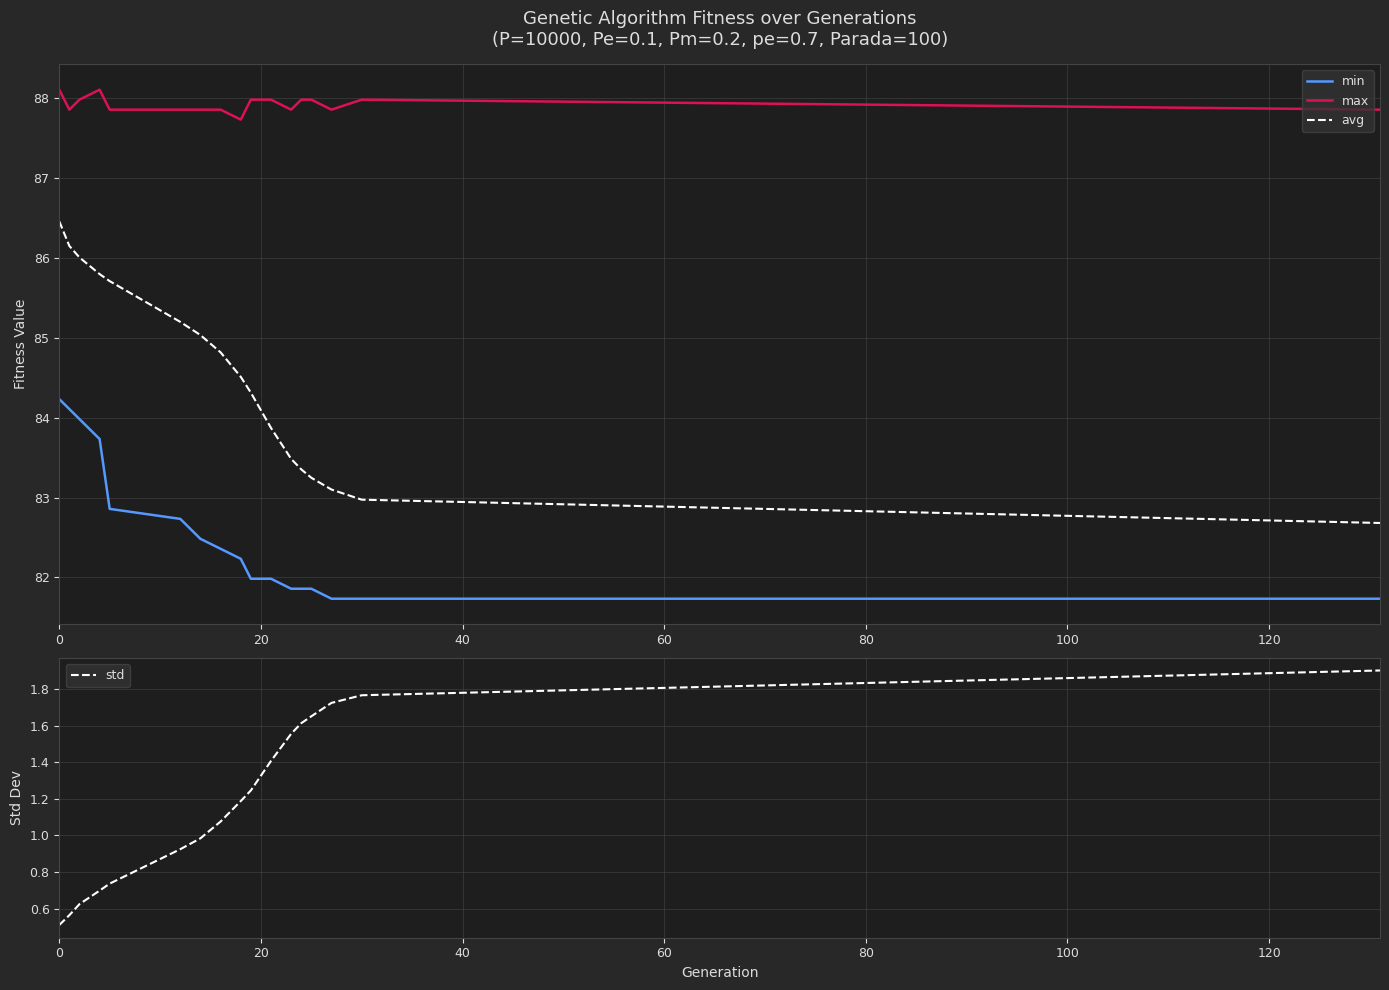

True or false: max and avg intersect in this chart.

False